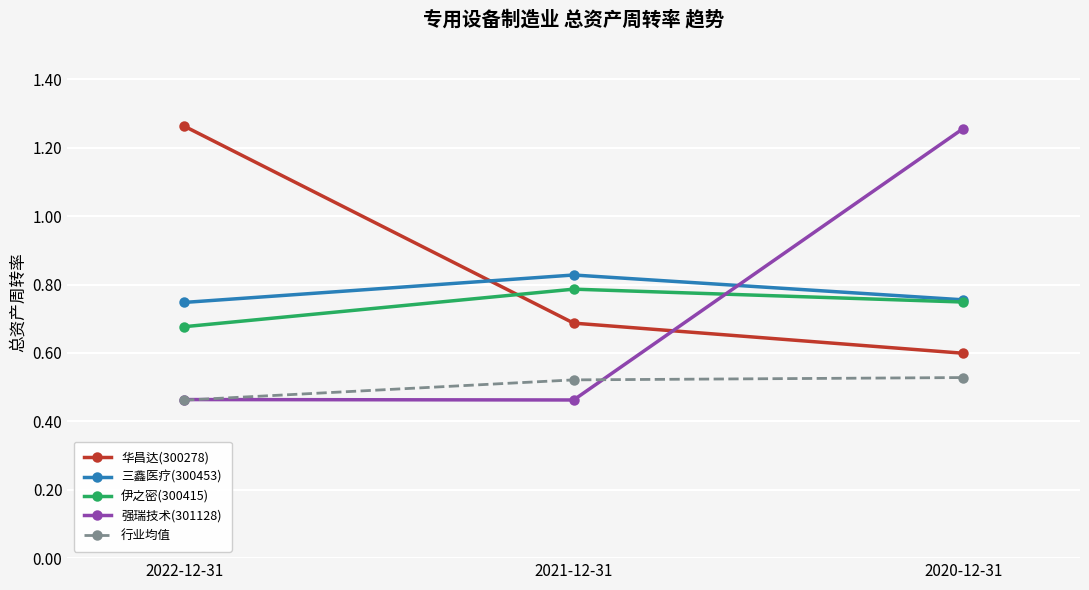

List the labels in order of 伊之密(300415) value, largest first.

2021-12-31, 2020-12-31, 2022-12-31